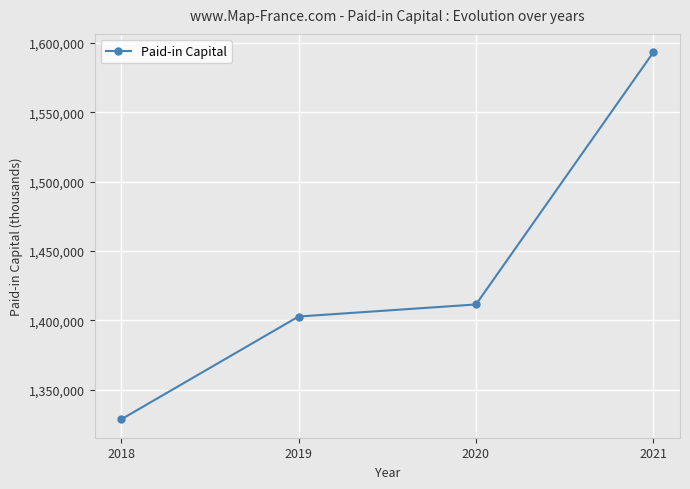

Which category has the lowest value across all series?

2018